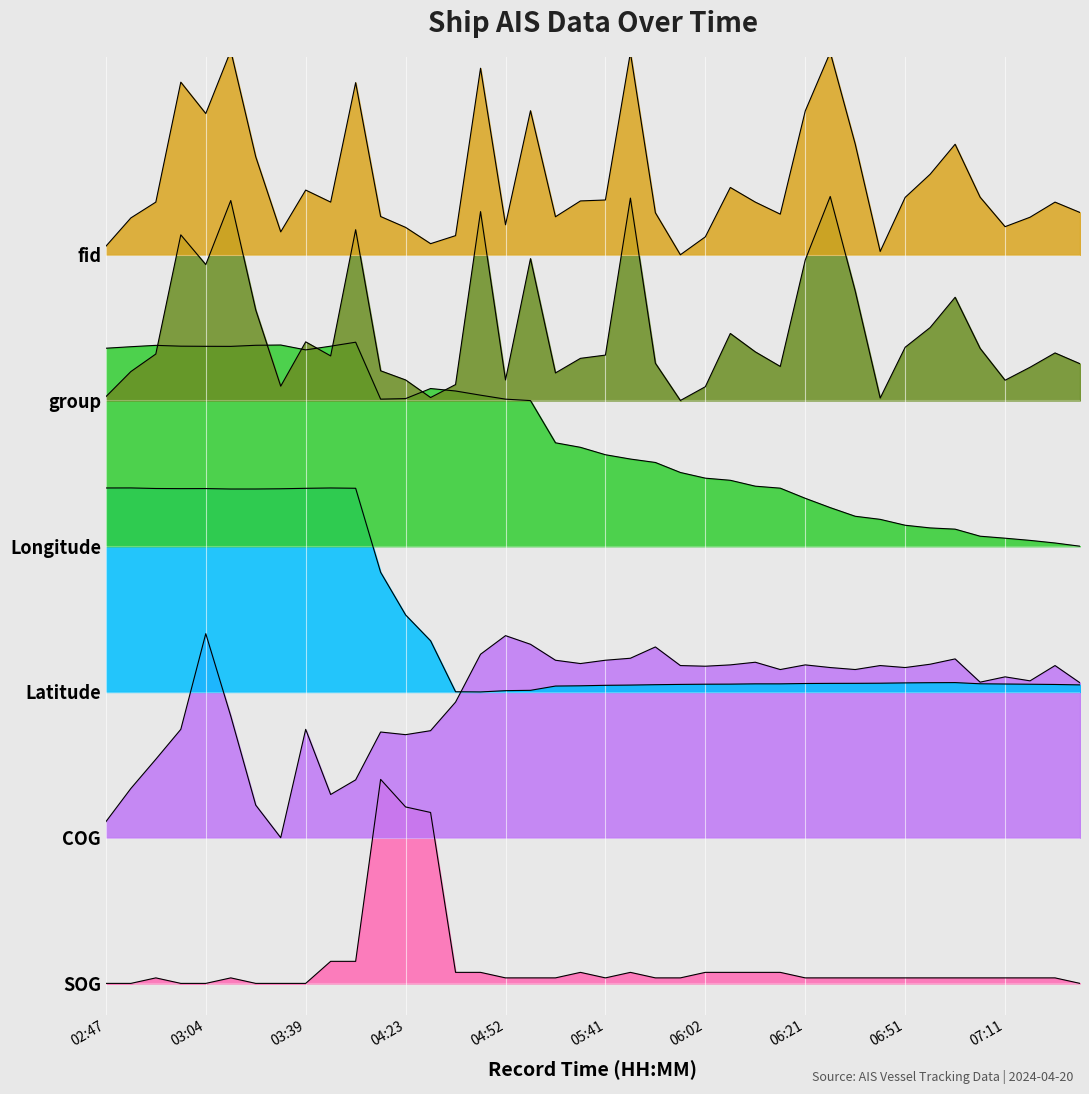

How many data points in fid are above 7?

39